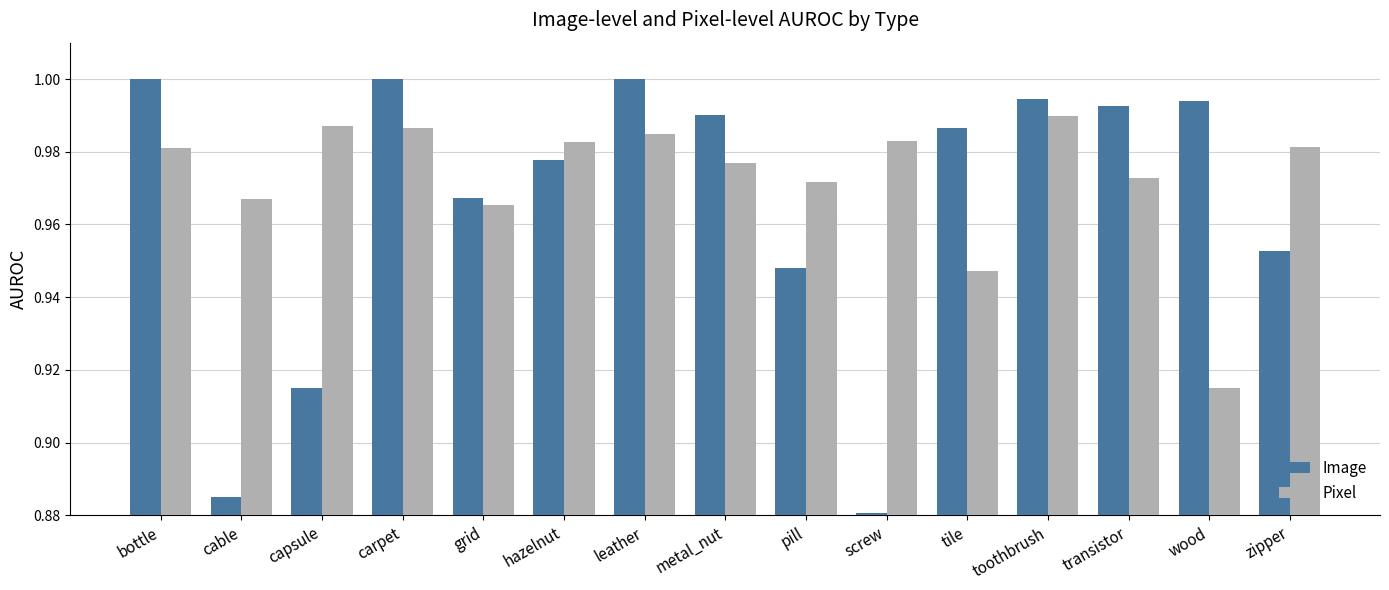

At how many categories does at least one series exceed 0?

15